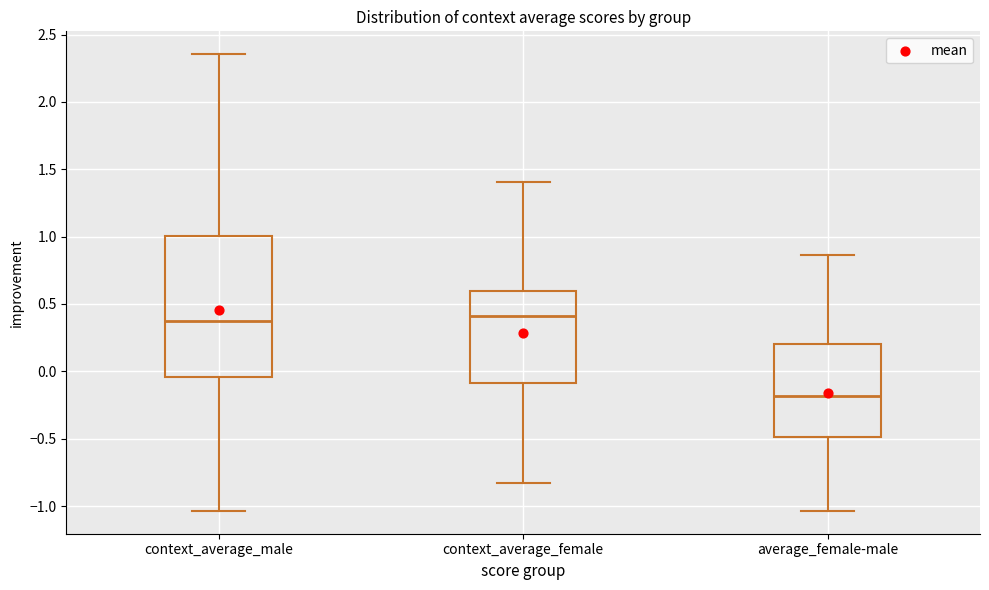

Reading left to right, read every box against the y-axis: the position of its median line, the range the box covers, and the ends of its whiskers. The values are not printed on the chart, so give them approximately, as read against the axis.

context_average_male: median 0.35, box -0.05 to 1.00, whiskers -1.05 to 2.35
context_average_female: median 0.40, box -0.10 to 0.60, whiskers -0.85 to 1.40
average_female-male: median -0.20, box -0.50 to 0.20, whiskers -1.05 to 0.85